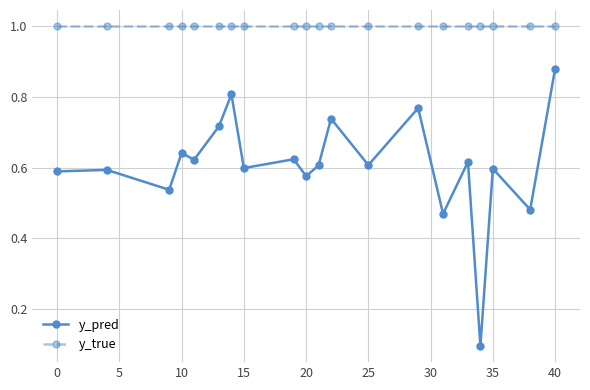

What is the average value of the y_true series?

1.0